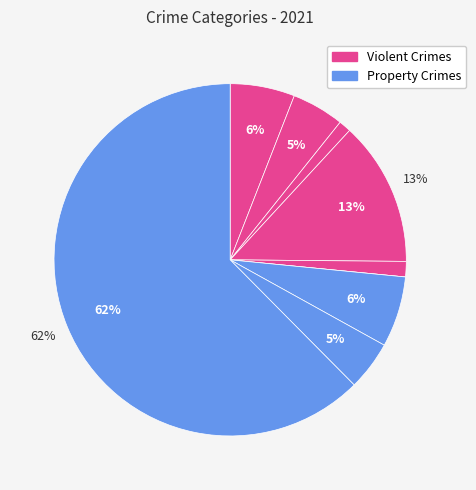

How many slices are in this pie chart?

9